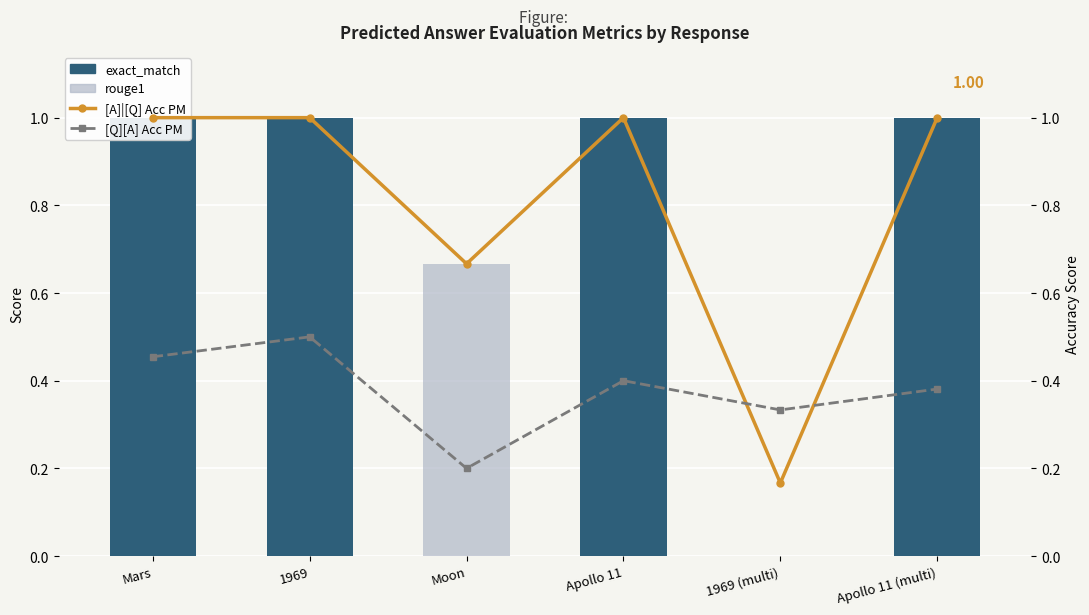

Which category has the highest value in the rouge1 series?

Mars